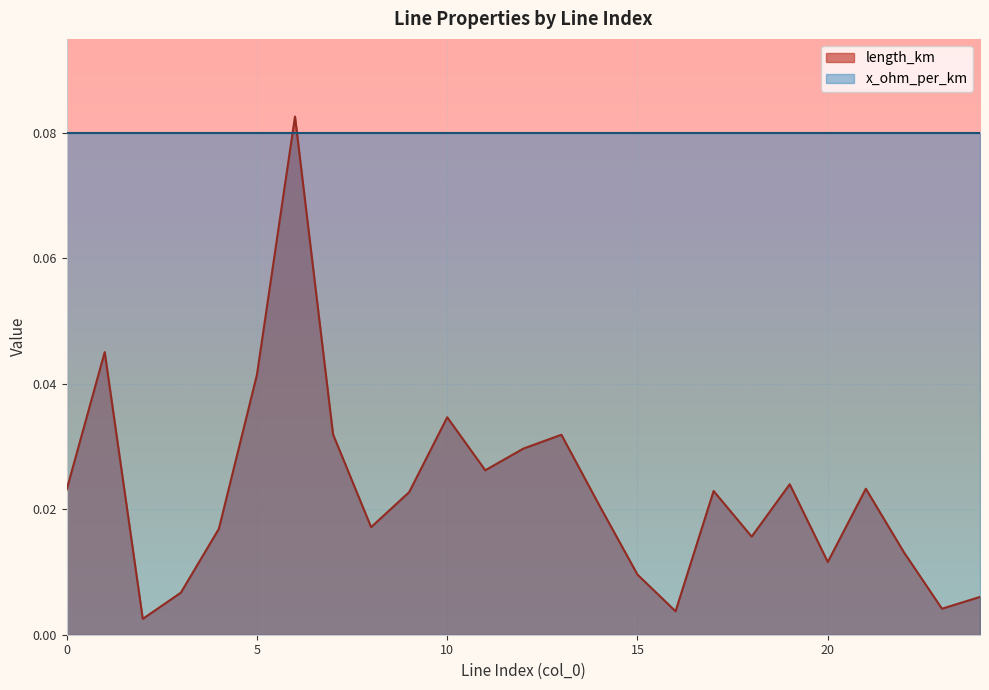

Reading left to right, list all the values displayed in this chart.

0.0	0.0	0.0	0.0	0.0	0.0	0.1	0.0	0.0	0.0	0.0	0.0	0.0	0.0	0.0	0.0	0.0	0.0	0.0	0.0	0.0	0.0	0.0	0.0	0.0